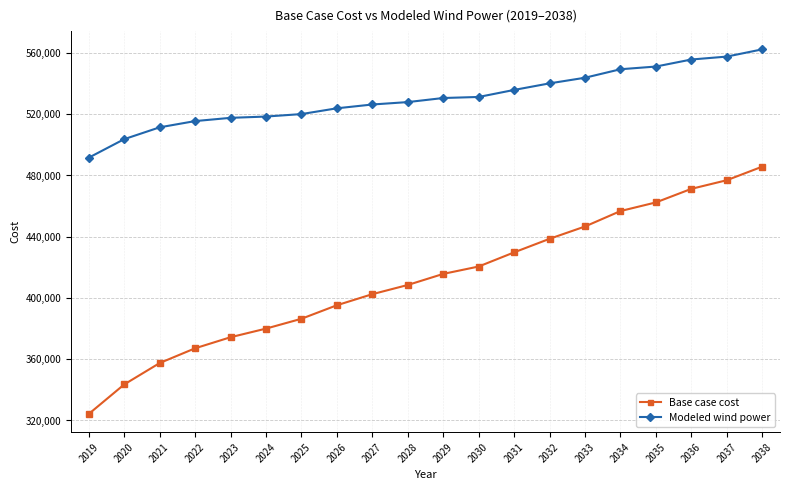

Which series changed the most between 2020 and 2033?

Base case cost